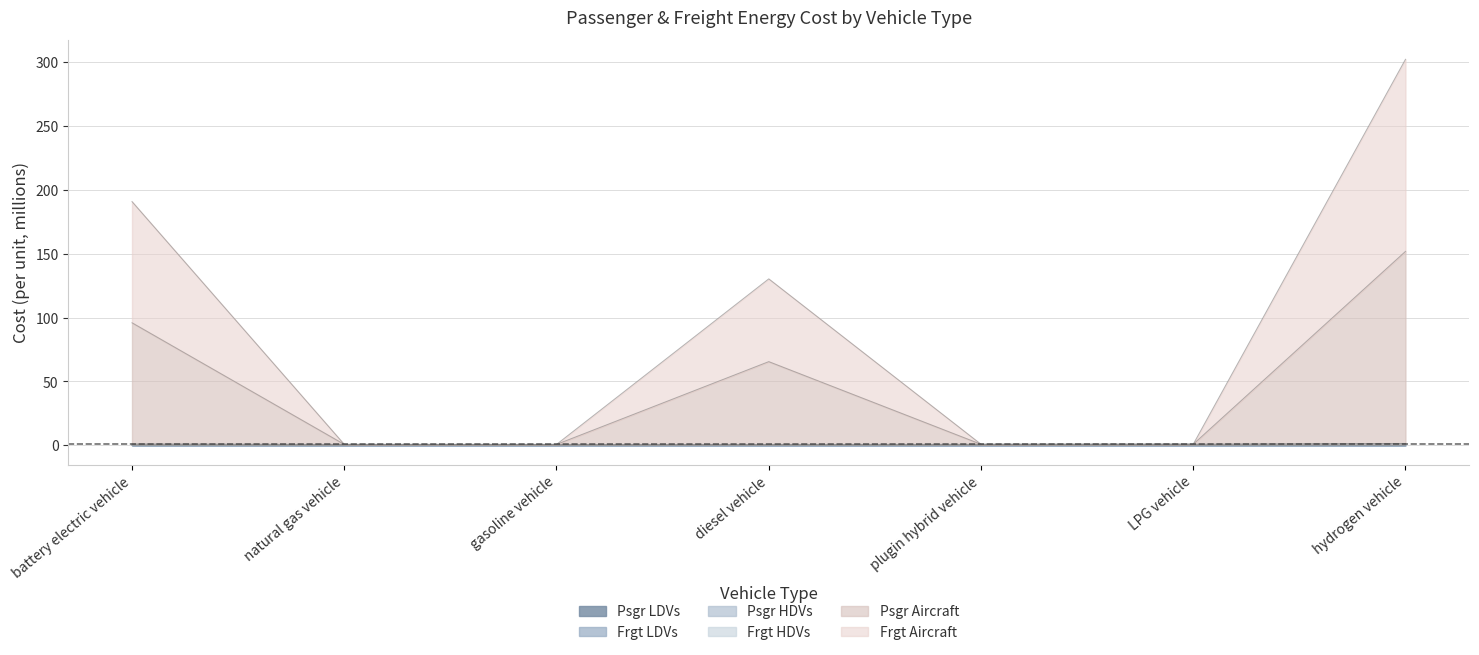

How many Psgr HDVs values are between 0 and 1?

6